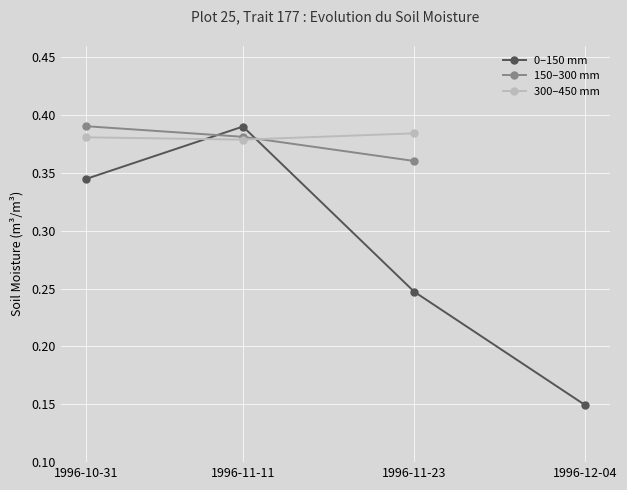

Read the value at 1996-12-04.

0.1